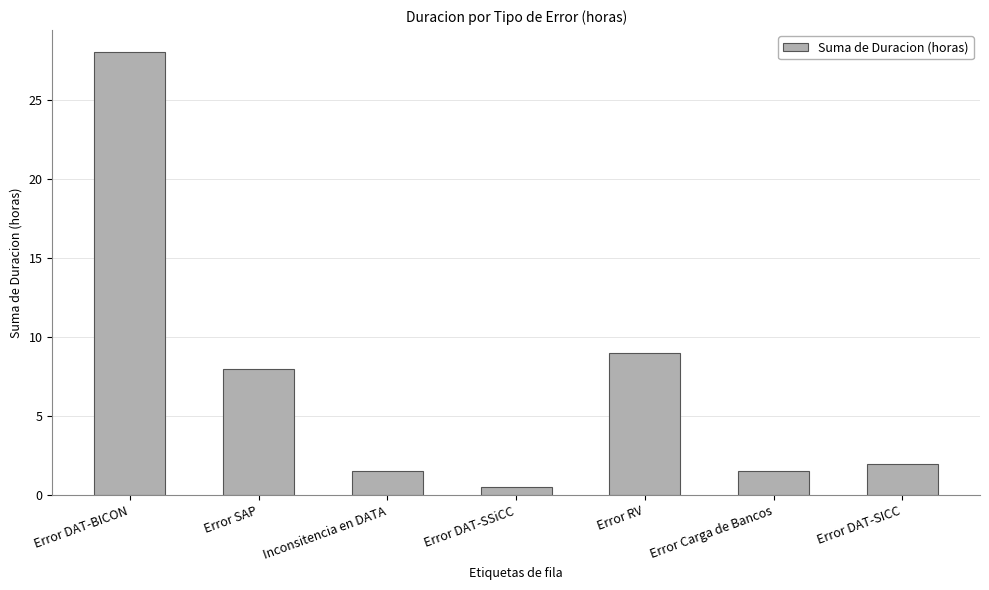

What position from the right is Error RV?

3